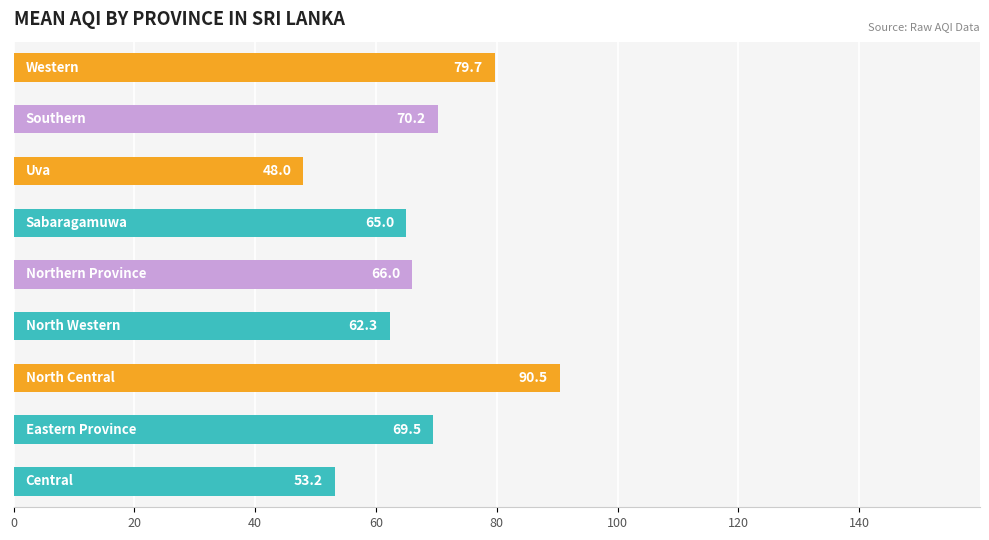

What is the maximum value shown in the chart?

90.5